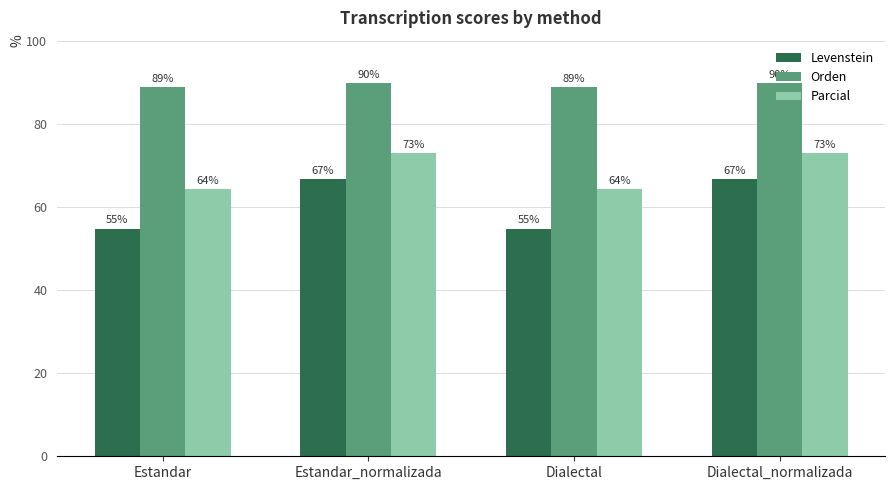

The Orden series shows 89.8 at Dialectal_normalizada. True or false?

True